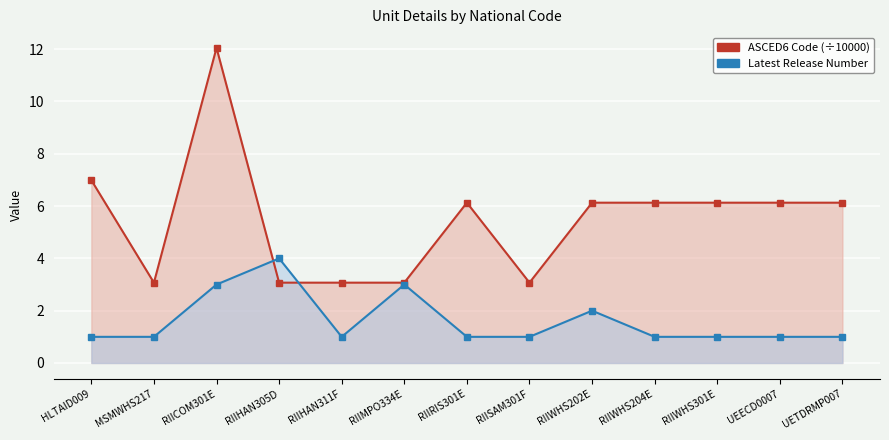

How many Latest Release Number values are between 1 and 2?

10